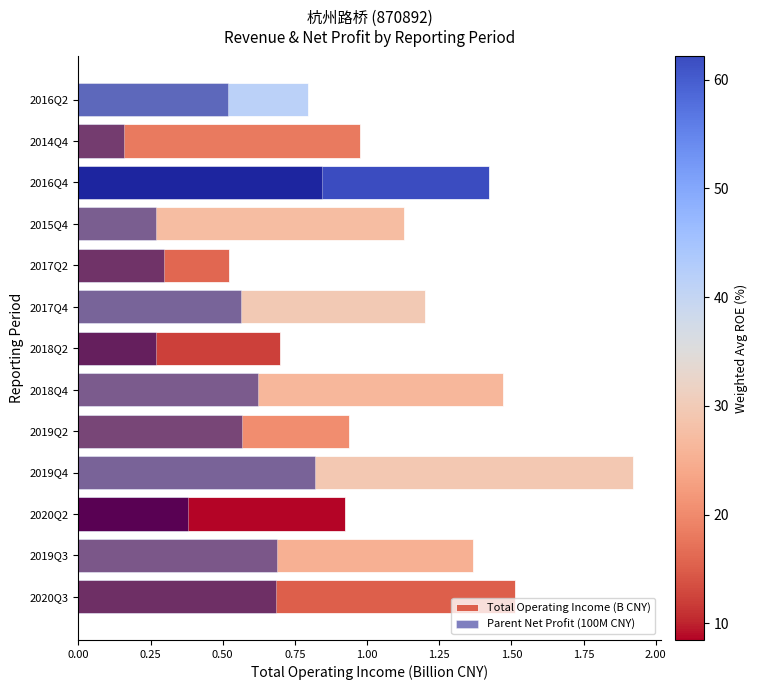

List the series in order of their peak value, highest first.

Total Operating Income (B CNY), Parent Net Profit (100M CNY)